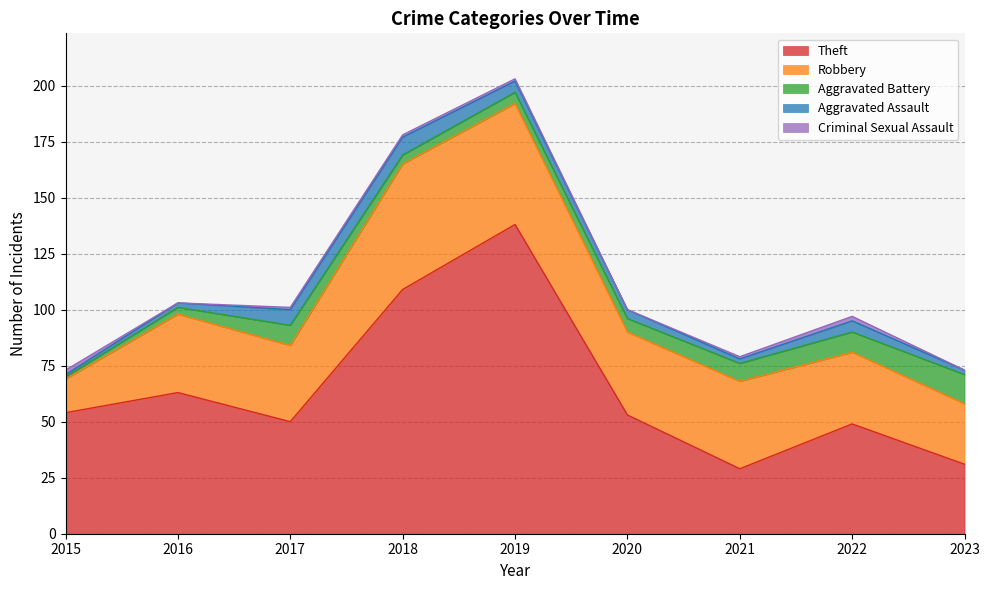

At which category does Robbery reach its first local valley?

2017